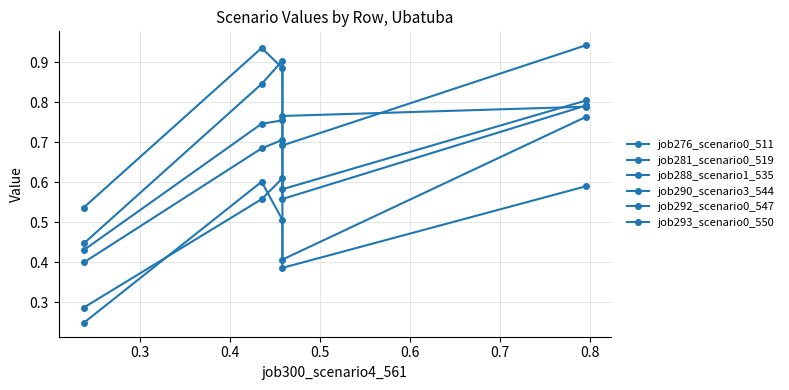

What is the value of the job281_scenario0_519 point at the 1st from the left?

0.4